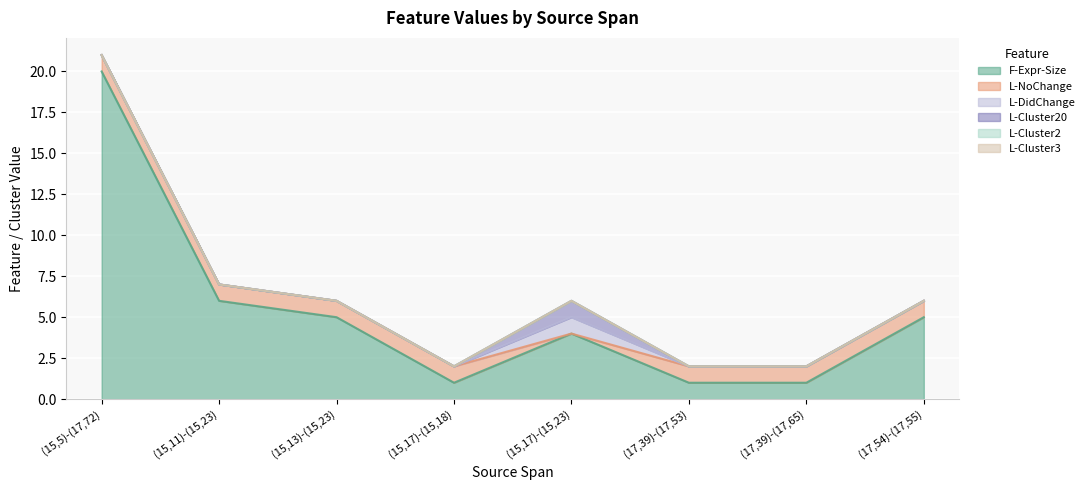

At how many categories does at least one series exceed 11?

1